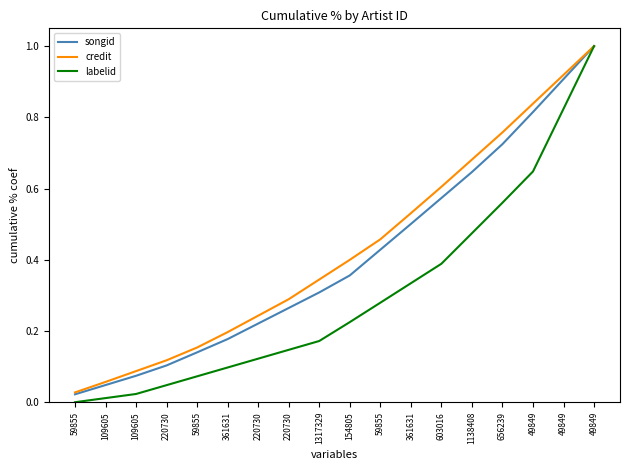

How many lines are shown in the chart?

3